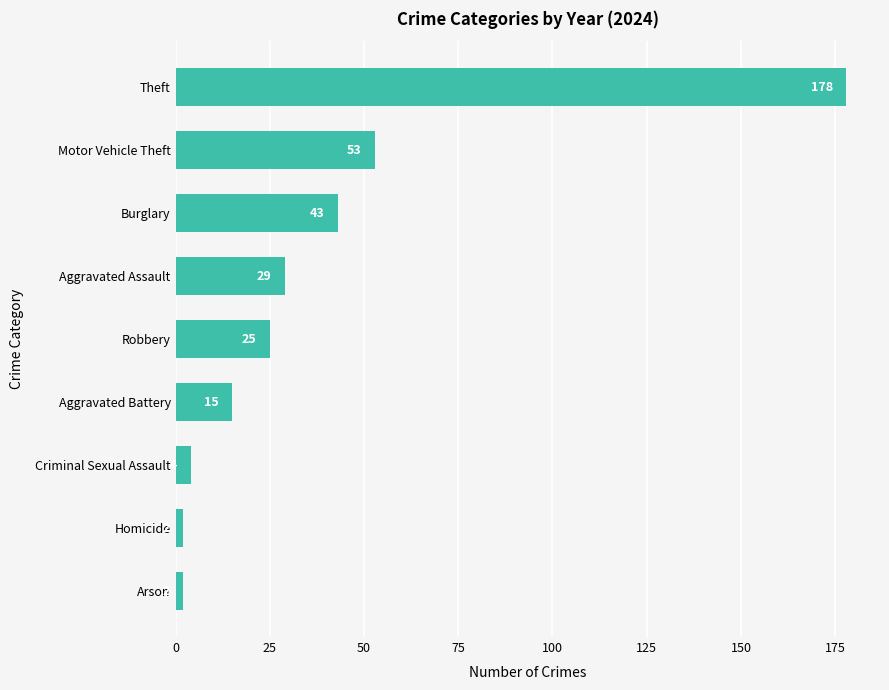

Reading bottom to top, transcribe all the data shown in this chart.

Arson=2	Homicide=2	Criminal Sexual Assault=4	Aggravated Battery=15	Robbery=25	Aggravated Assault=29	Burglary=43	Motor Vehicle Theft=53	Theft=178